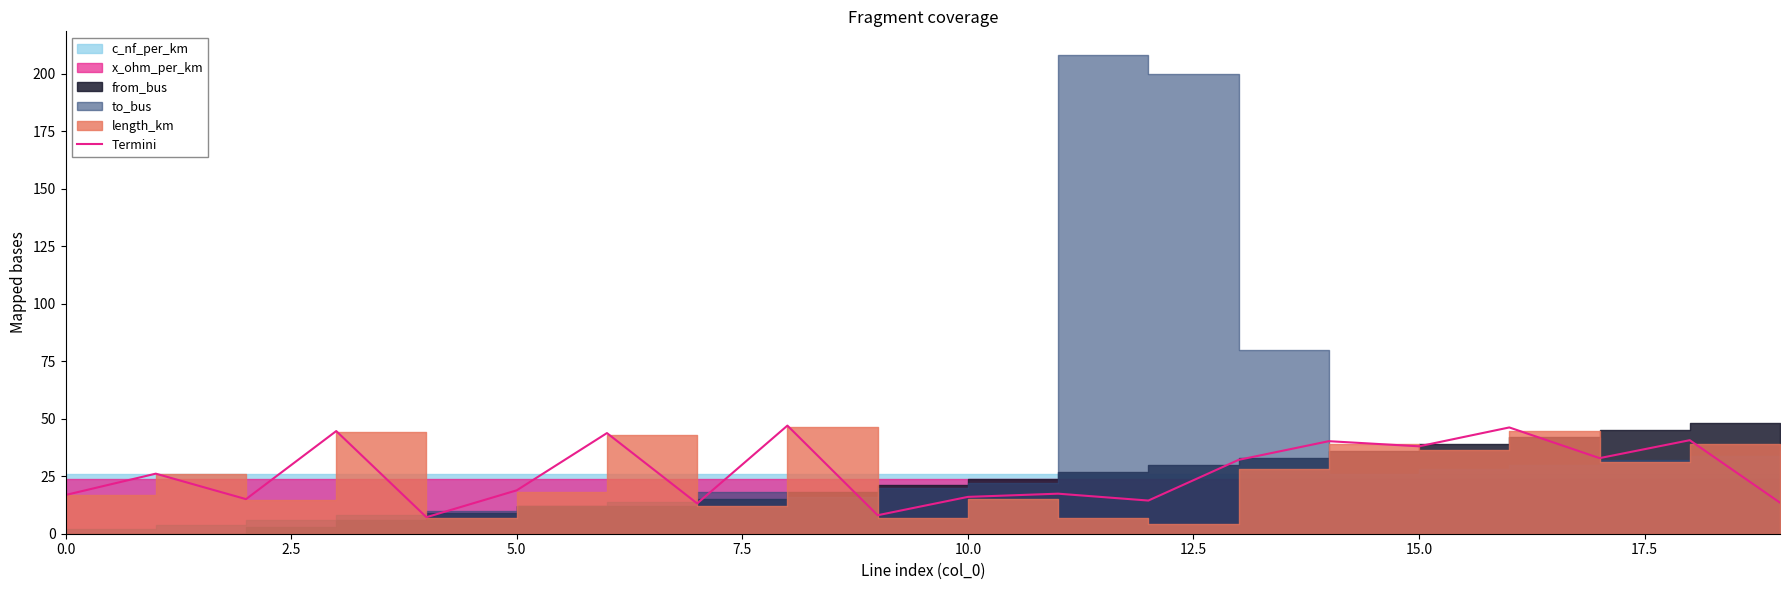

How many interior local peaks (higher than both neighbors) does the data have?

8